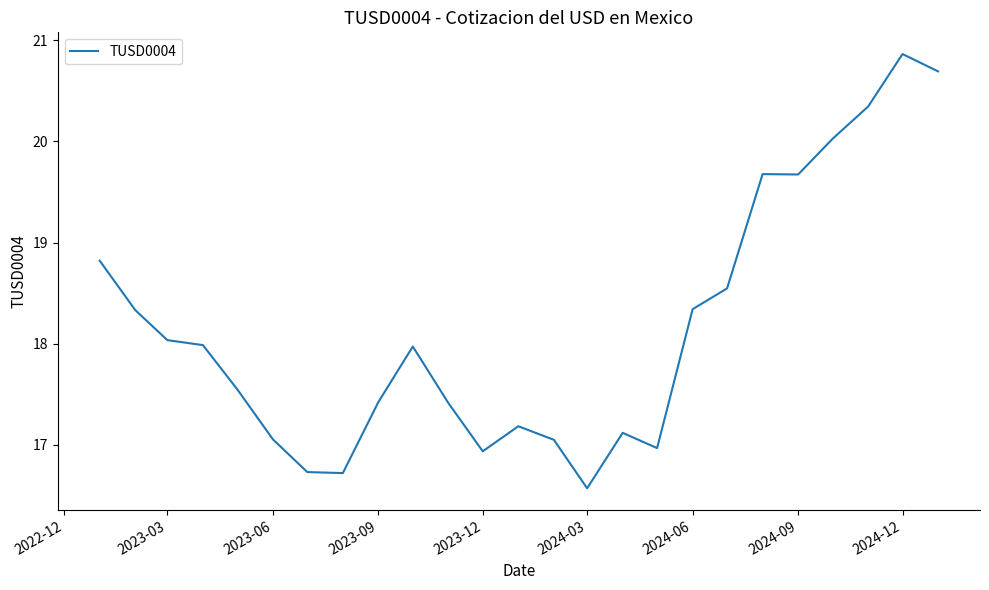

What is the difference between the maximum and minimum values?

4.3